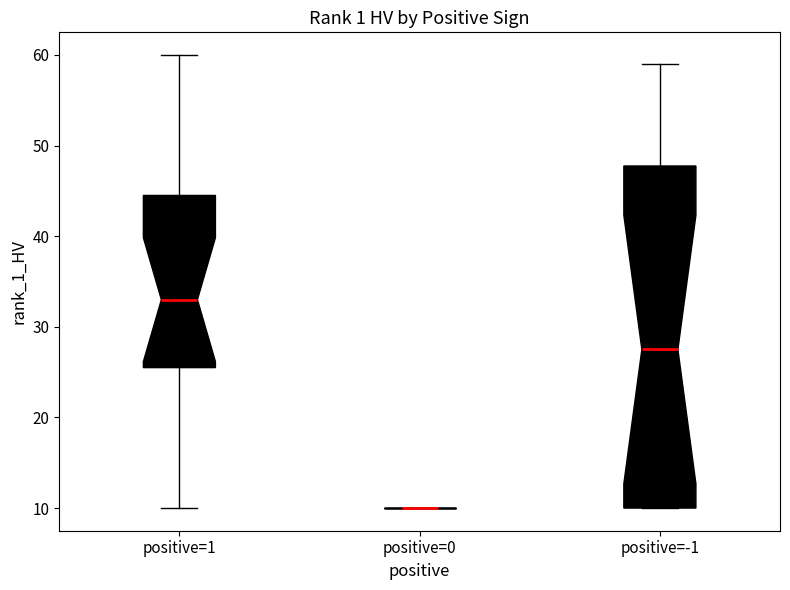

Where does the median line of the box for positive=-1 sit on the y-axis? The values are not printed on the chart, so give them approximately, as read against the axis.

28